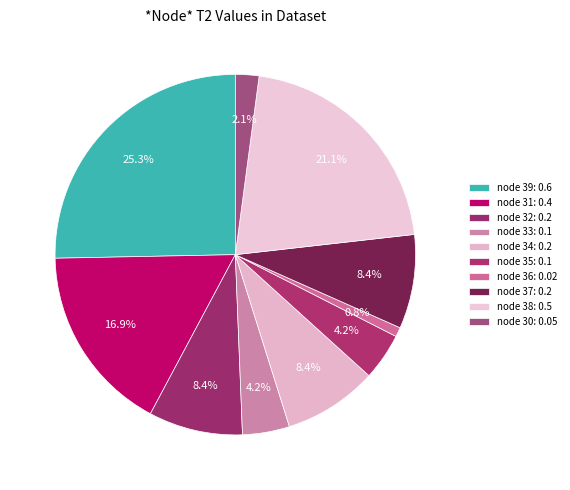

Does any single category account for the majority?

No